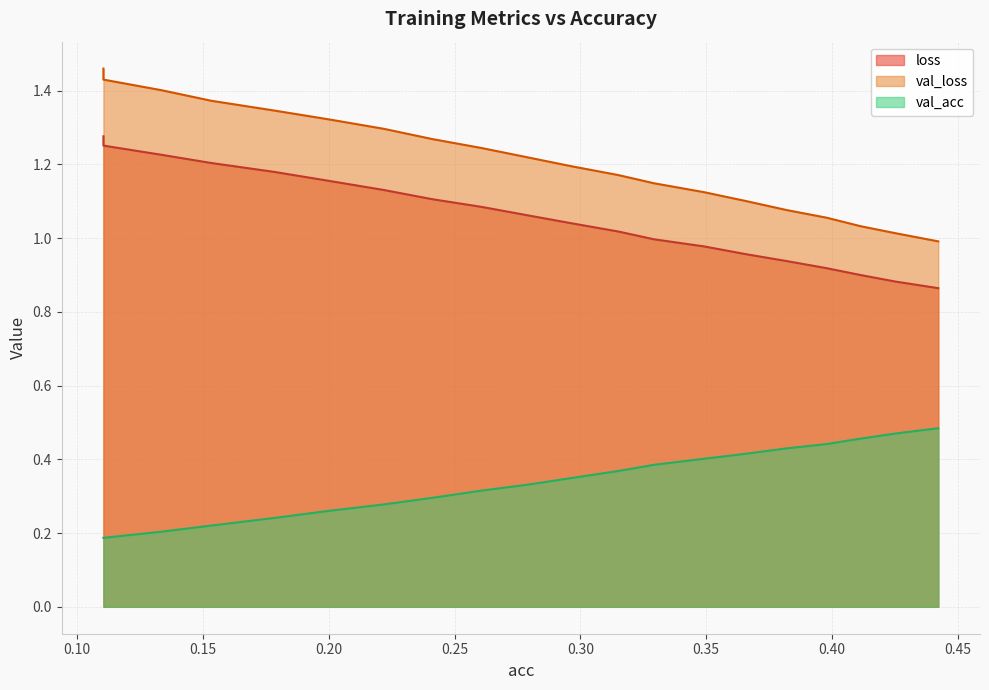

Reading left to right, what are all the values shown in this chart?

loss: 0.11043900778098492=1.3	0.11043900778098492=1.3	0.13351774905774816=1.2	0.15329350575743272=1.2	0.17836794245222842=1.2	0.2004317269144531=1.2	0.221966640162094=1.1	0.2410318363684354=1.1	0.260744580067207=1.1	0.27964742997438974=1.1	0.29634914078643393=1.0	0.3151058456523218=1.0	0.3292041410261619=1.0	0.3491745914001406=1.0	0.3660858465870266=1.0	0.38189024206212596=0.9	0.3978334999433881=0.9	0.4113494191388728=0.9	0.42528113050198757=0.9	0.4422234967159585=0.9
val_loss: 0.11043900778098492=1.5	0.11043900778098492=1.4	0.13351774905774816=1.4	0.15329350575743272=1.4	0.17836794245222842=1.3	0.2004317269144531=1.3	0.221966640162094=1.3	0.2410318363684354=1.3	0.260744580067207=1.2	0.27964742997438974=1.2	0.29634914078643393=1.2	0.3151058456523218=1.2	0.3292041410261619=1.1	0.3491745914001406=1.1	0.3660858465870266=1.1	0.38189024206212596=1.1	0.3978334999433881=1.1	0.4113494191388728=1.0	0.42528113050198757=1.0	0.4422234967159585=1.0
val_acc: 0.11043900778098492=0.2	0.11043900778098492=0.2	0.13351774905774816=0.2	0.15329350575743272=0.2	0.17836794245222842=0.2	0.2004317269144531=0.3	0.221966640162094=0.3	0.2410318363684354=0.3	0.260744580067207=0.3	0.27964742997438974=0.3	0.29634914078643393=0.3	0.3151058456523218=0.4	0.3292041410261619=0.4	0.3491745914001406=0.4	0.3660858465870266=0.4	0.38189024206212596=0.4	0.3978334999433881=0.4	0.4113494191388728=0.5	0.42528113050198757=0.5	0.4422234967159585=0.5